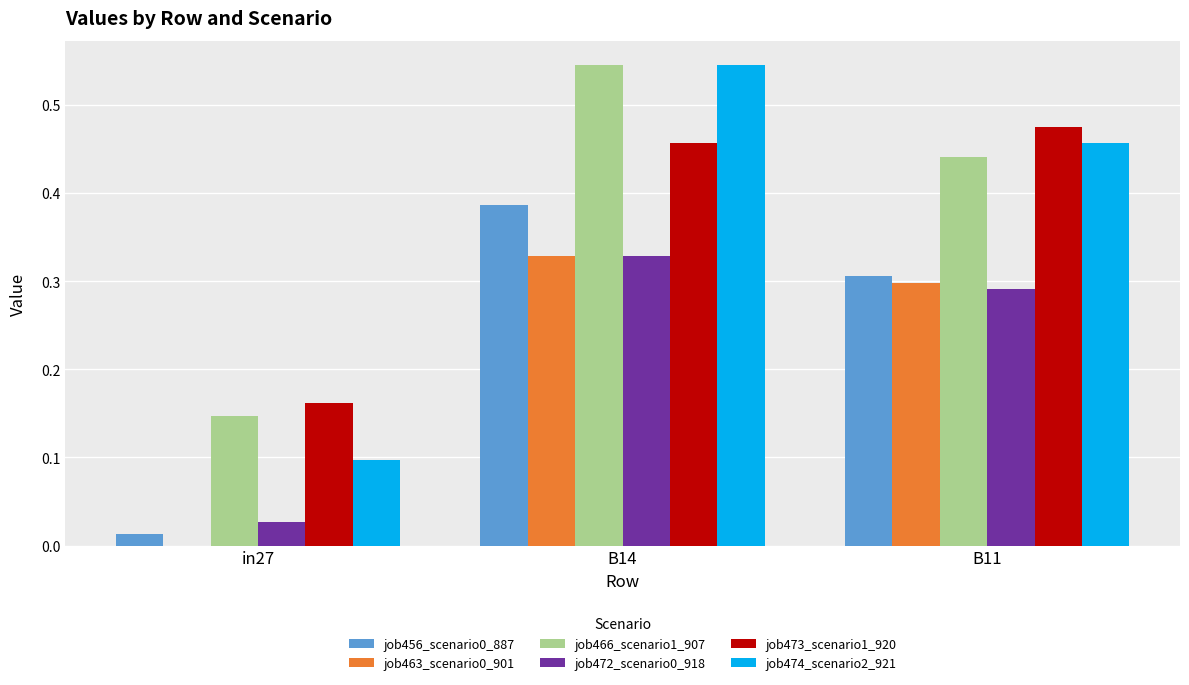

What is the sum of all job474_scenario2_921 values?

1.1